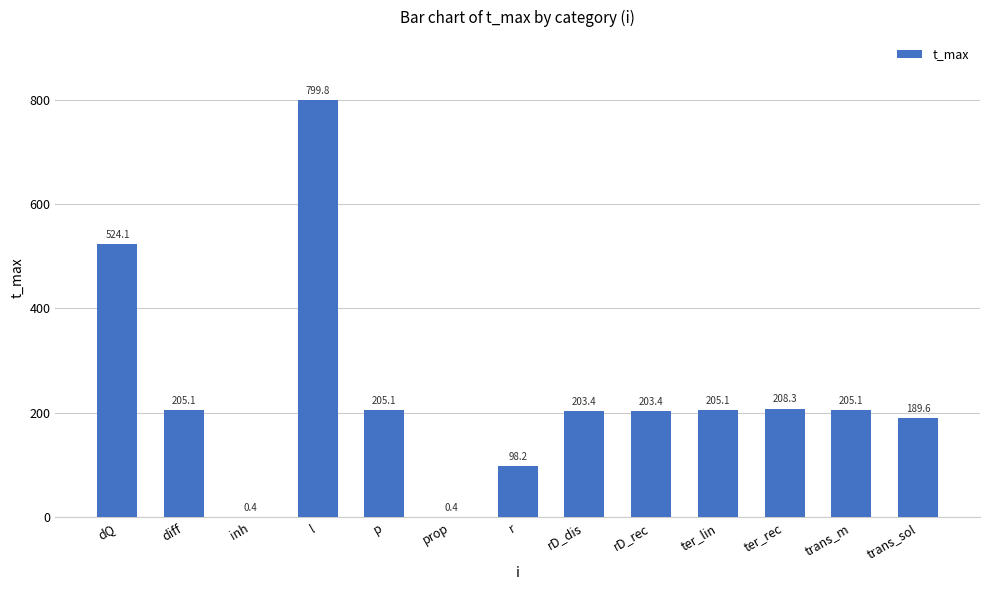

Reading left to right, extract all data points from this chart.

524.1	205.1	0.4	799.8	205.1	0.4	98.2	203.4	203.4	205.1	208.3	205.1	189.6